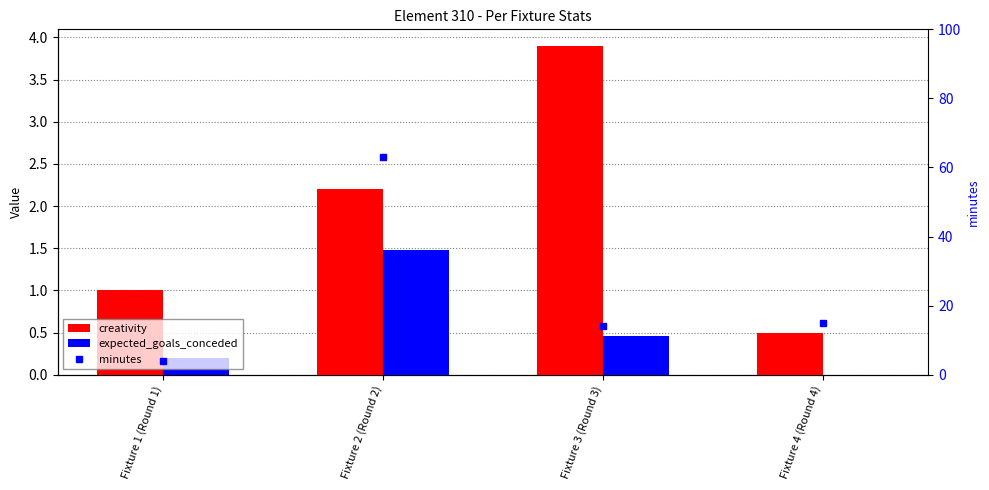

Count the number of data series in this chart.

3